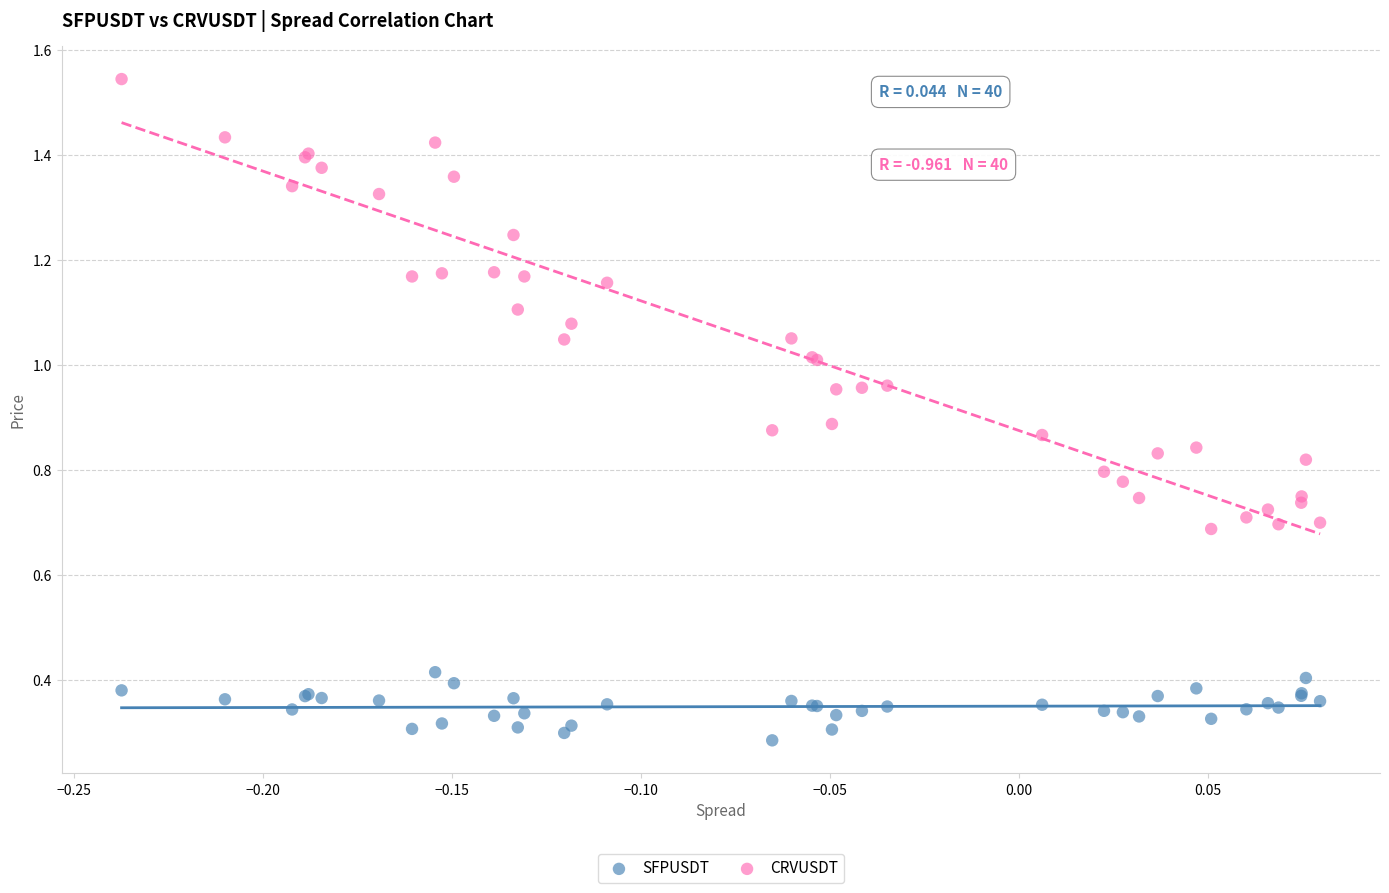

Which series has the largest Y range (max minus min)?

CRVUSDT